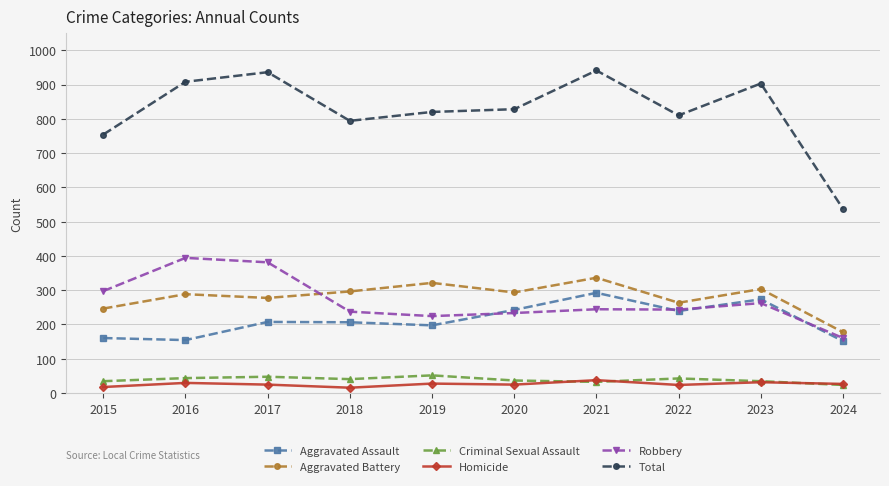

What is the difference between the maximum and minimum values in the Homicide series?

22